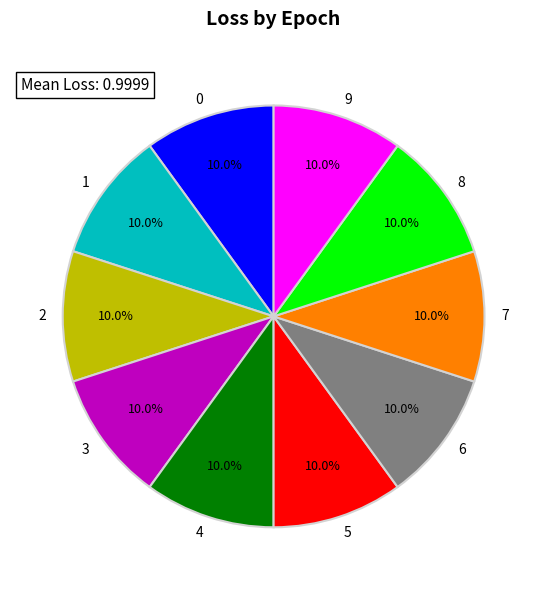

Is there any slice that represents more than half of the pie?

No